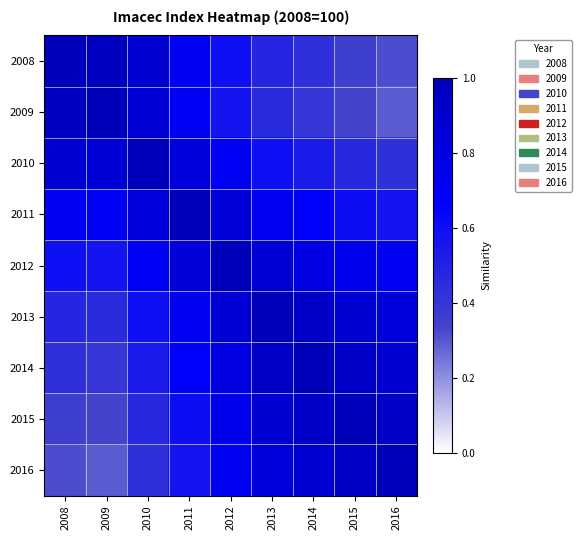

At how many categories does at least one series exceed 0?

9